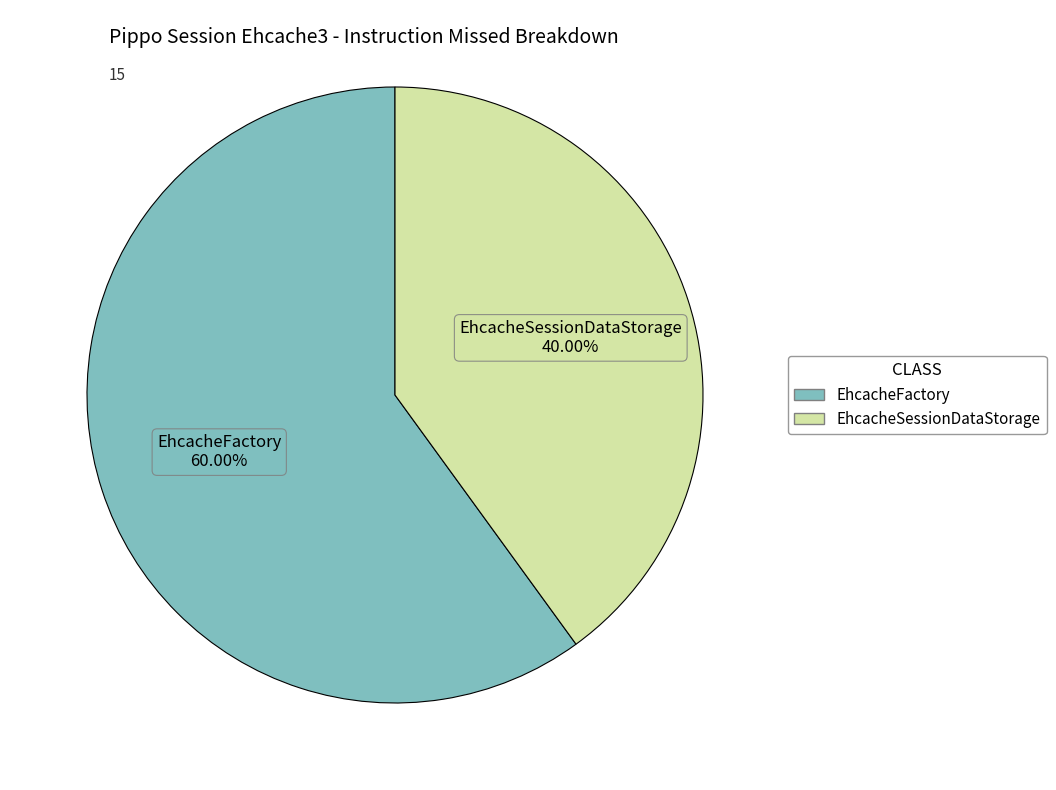

True or false: EhcacheSessionDataStorage accounts for 40% of the total.

True